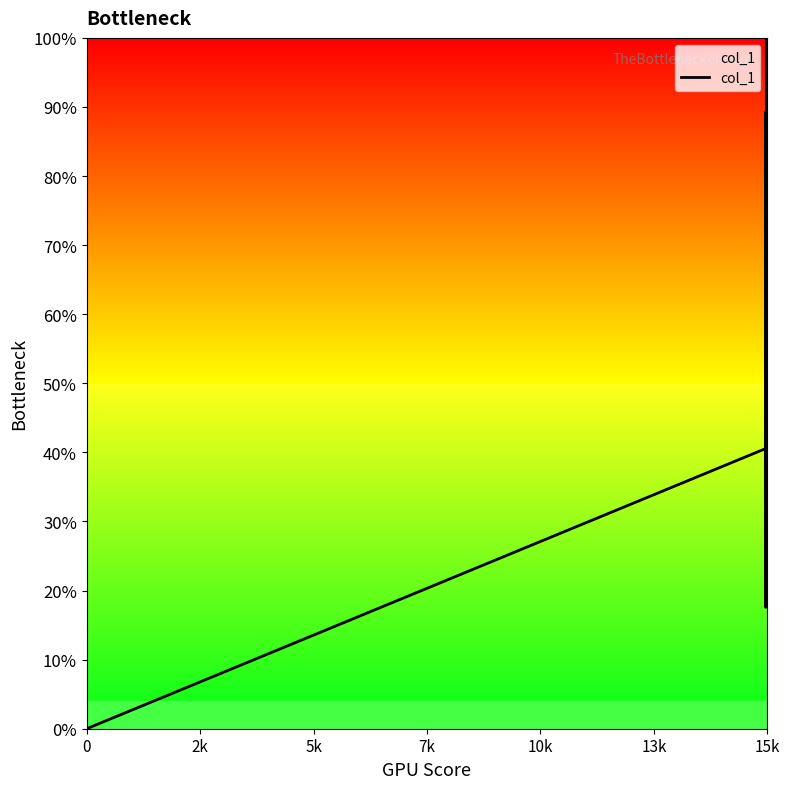

How many points are higher than both their immediate neighbors (excluding endpoints)?

16